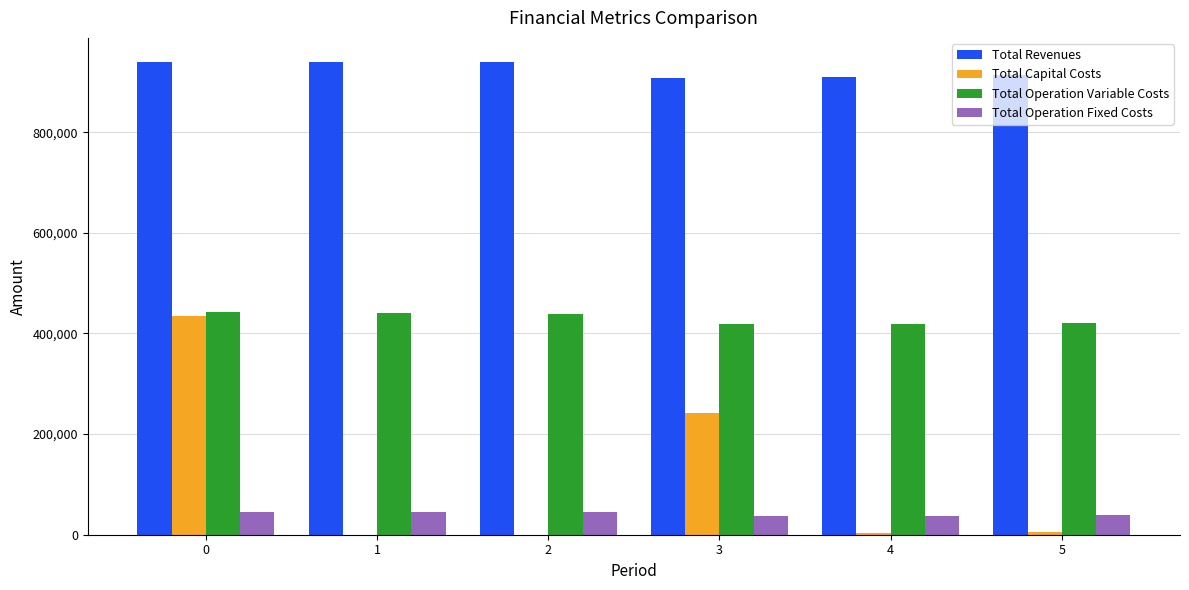

How many values in the Total Revenues series exceed 940462?

3